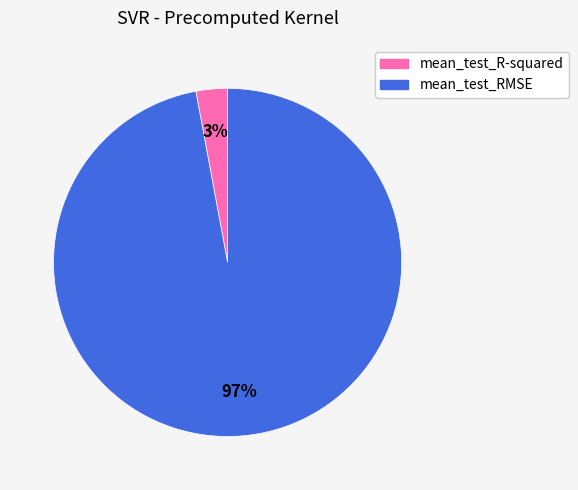

Is there a majority slice in this chart?

Yes